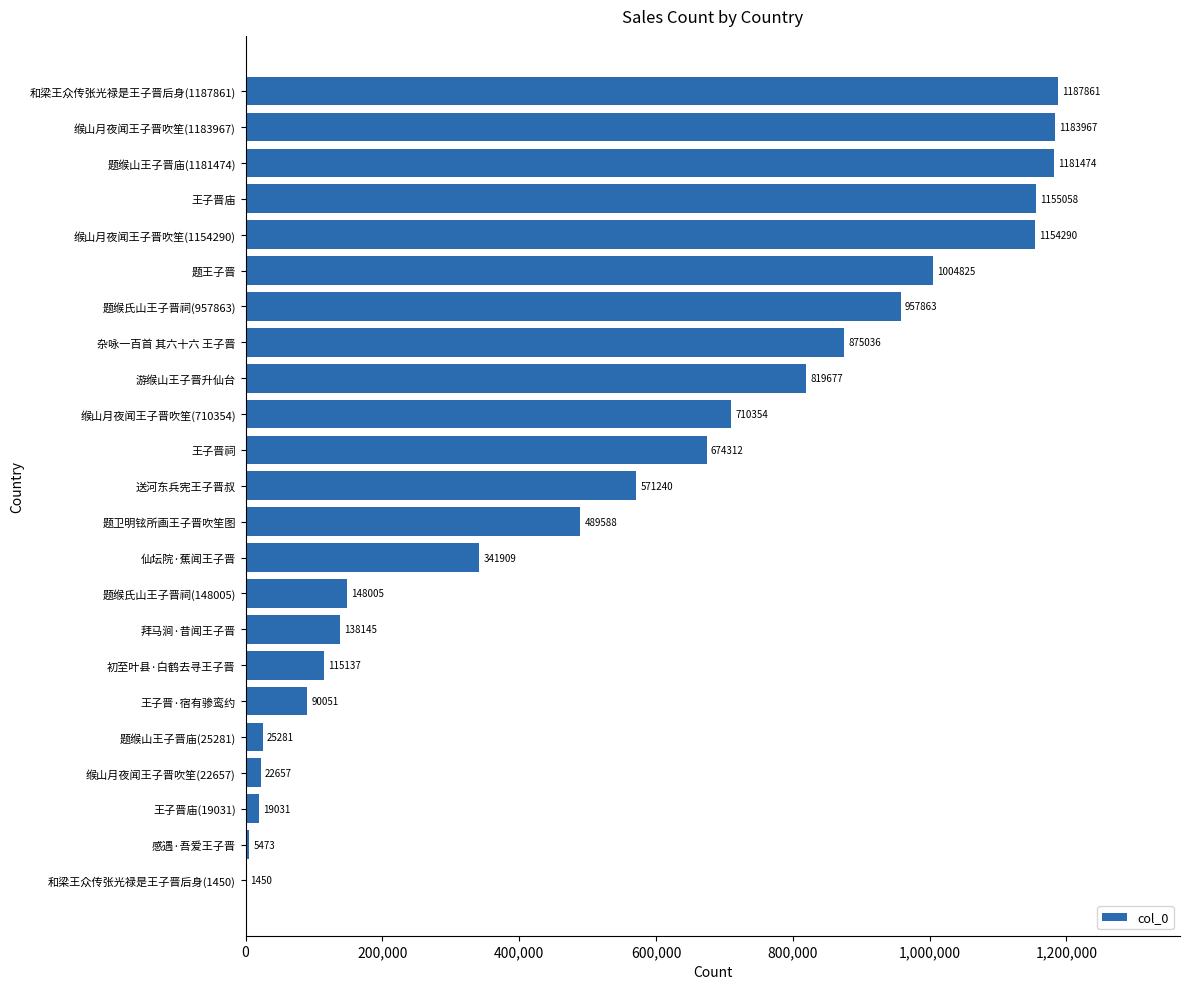

Approximately how many times larger is the value at 杂咏一百首 其六十六 王子晋 compared to 题缑山王子晋庙(25281)?

34.6